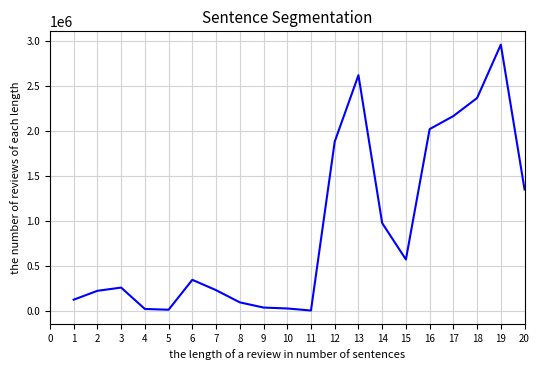

Which category has the highest value across all series?

19